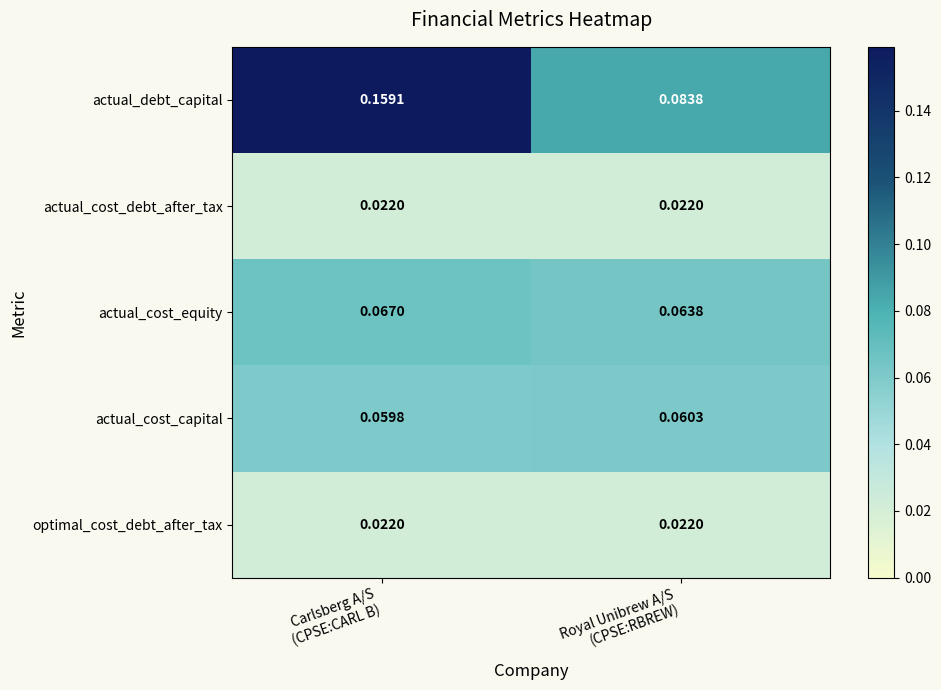

Which series has the widest spread of values?

actual_debt_capital